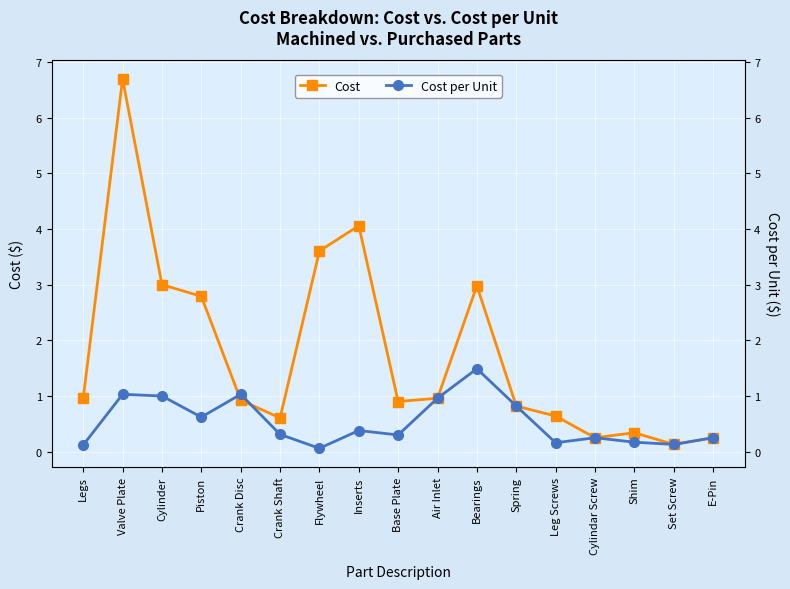

The Cost per Unit series shows 0.3 at Base Plate. True or false?

True